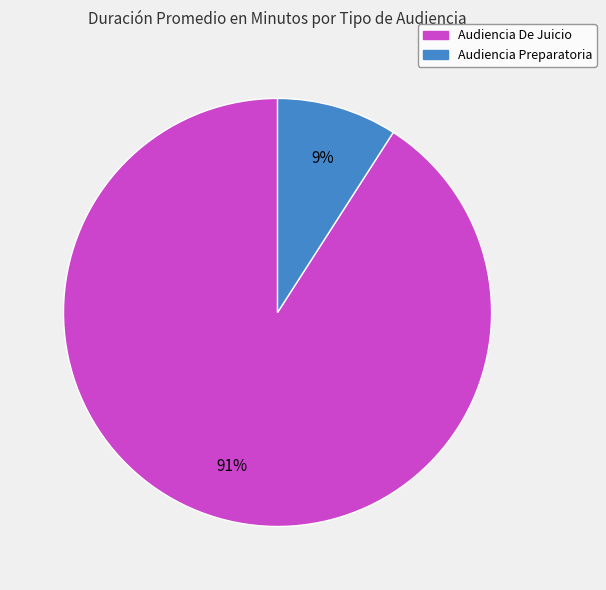

To the nearest percent, what portion does Audiencia Preparatoria represent?

9%